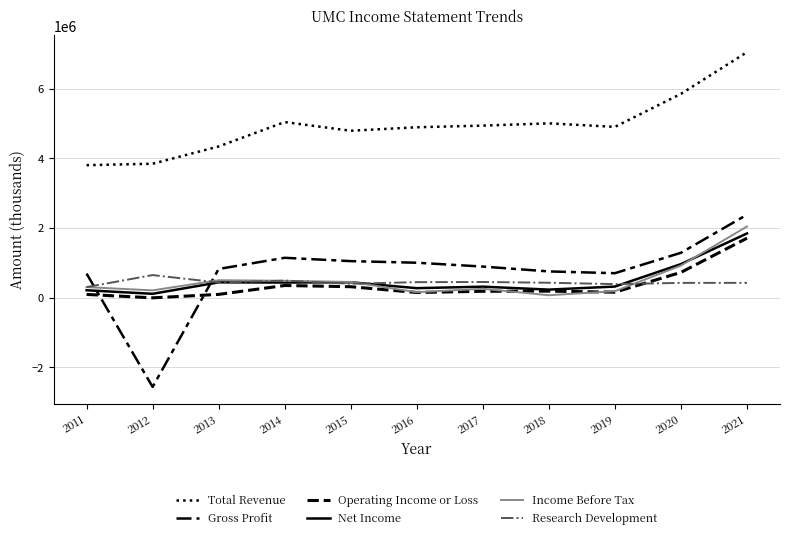

Does the chart display data point markers on the line(s)?

No